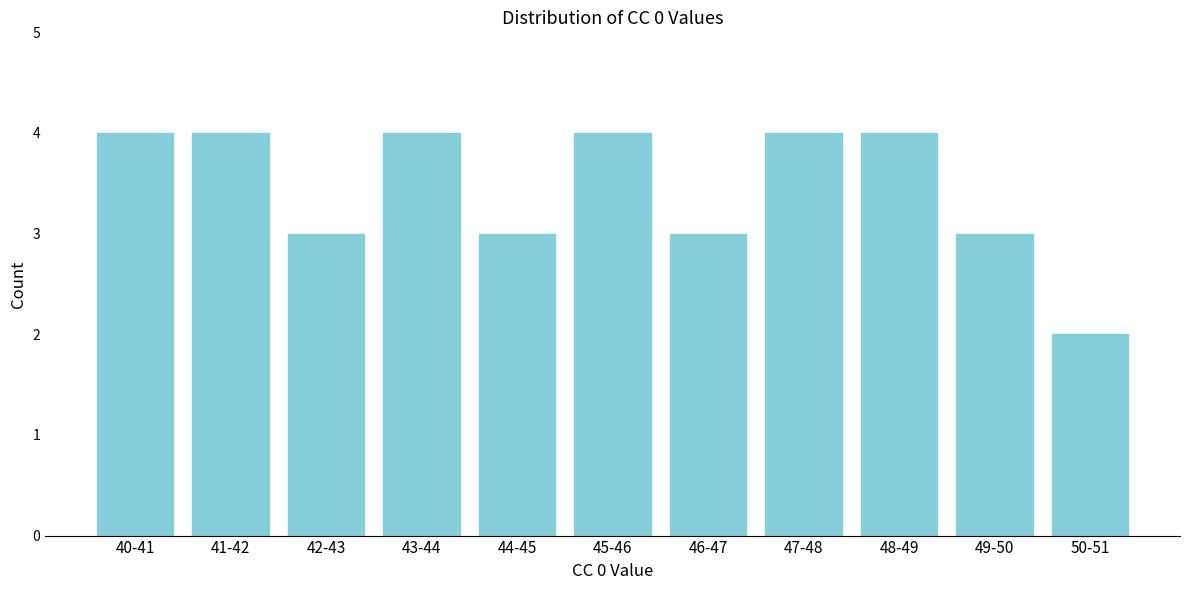

Reading left to right, what are all the values shown in this chart?

40-41=4	41-42=4	42-43=3	43-44=4	44-45=3	45-46=4	46-47=3	47-48=4	48-49=4	49-50=3	50-51=2